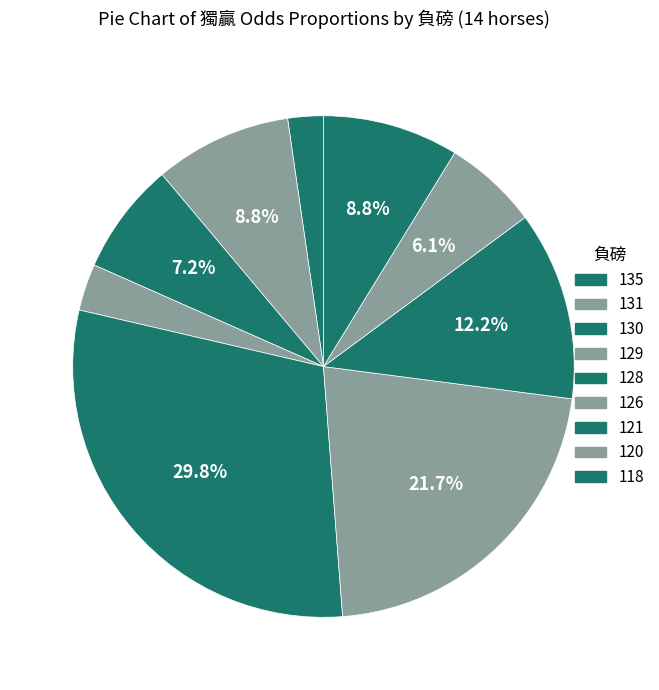

Approximately how many times larger is the value at 121 compared to 128?

0.4